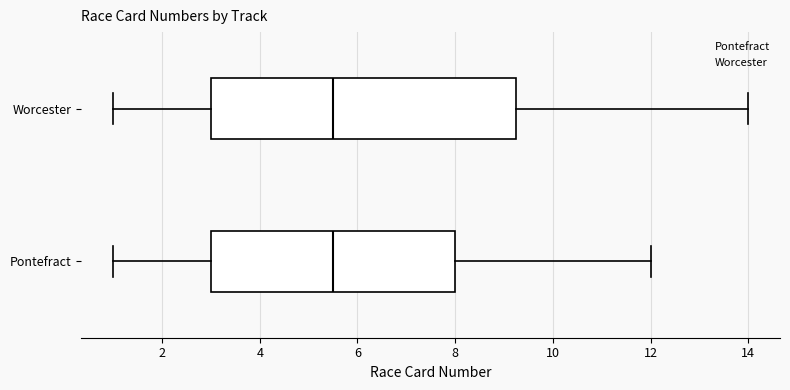

Reading bottom to top, read every box against the x-axis: the position of its median line, the range the box covers, and the ends of its whiskers. The values are not printed on the chart, so give them approximately, as read against the axis.

Pontefract: median 5.6, box 3.0 to 8.0, whiskers 1.0 to 12.0
Worcester: median 5.6, box 3.0 to 9.2, whiskers 1.0 to 14.0